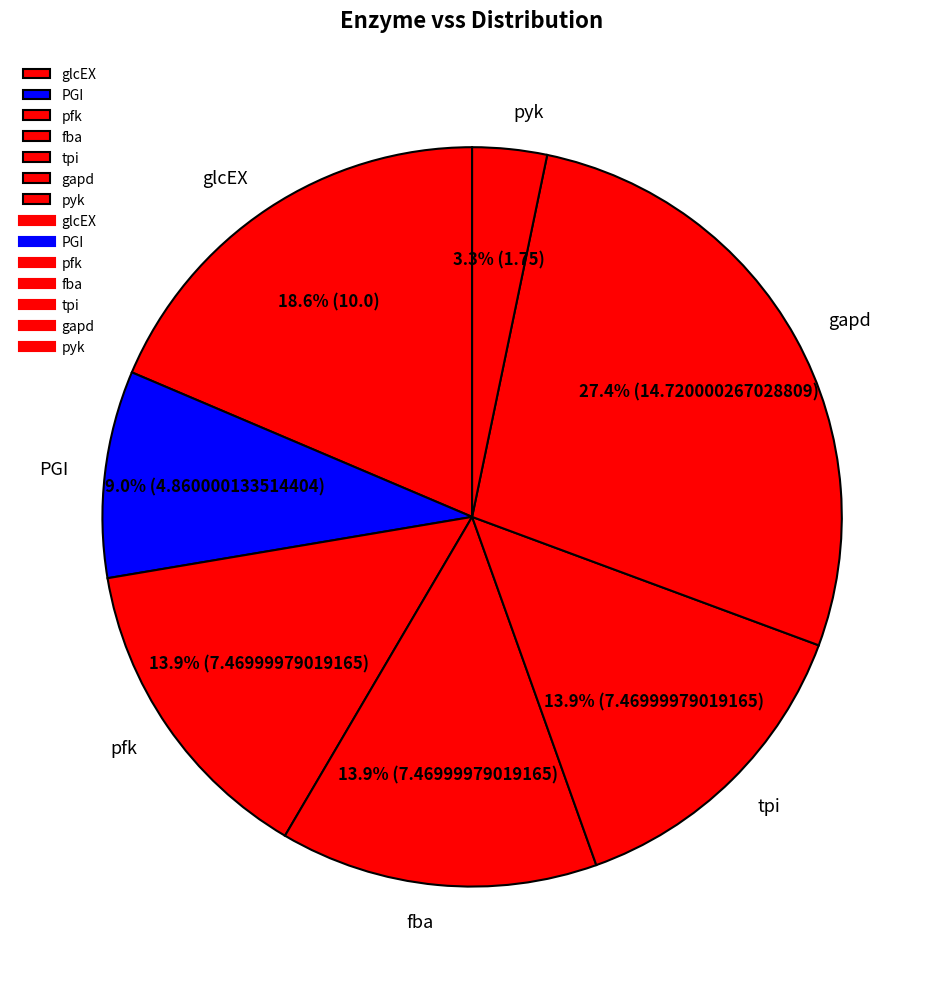

To the nearest percent, what is the average slice percentage?

14%